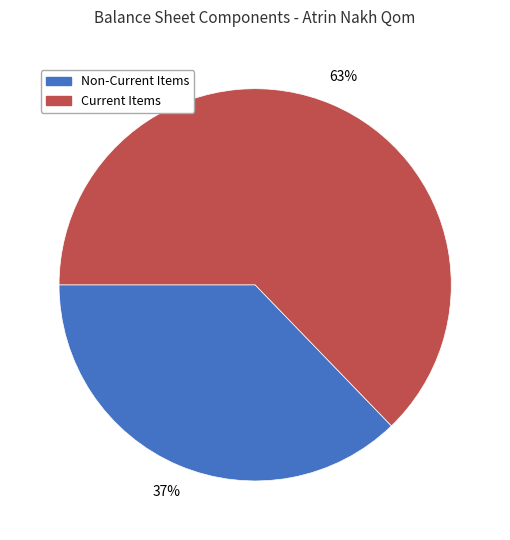

To the nearest percent, what is the difference between the largest and smallest slice percentages?

26%